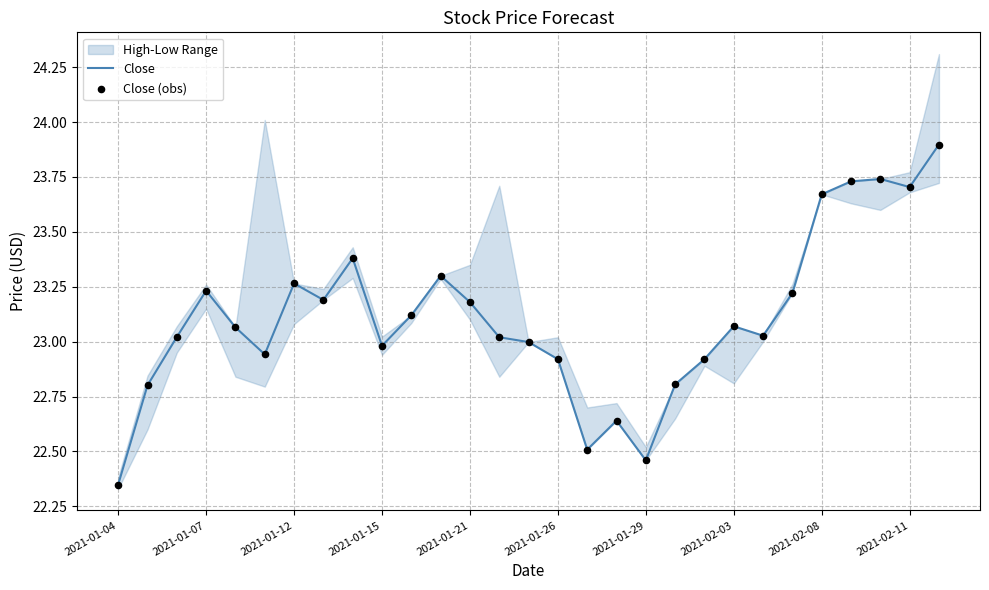

The Close series shows 33.7 at 2021-01-26. True or false?

False